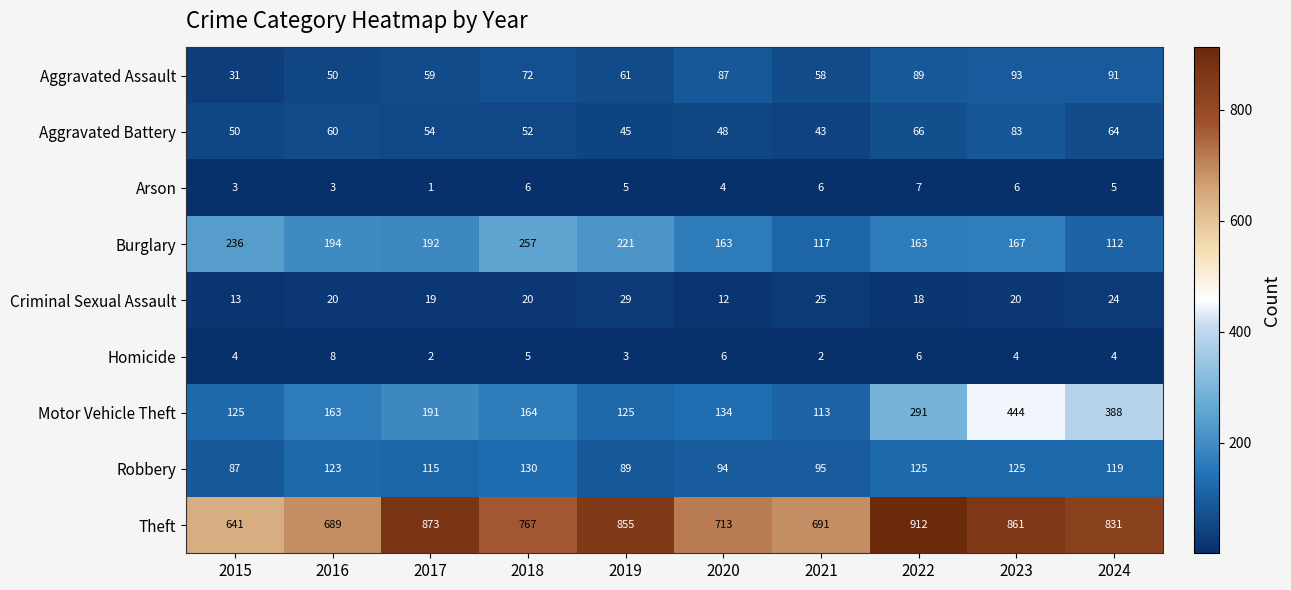

Which series changed the most between 2019 and 2021?

Theft